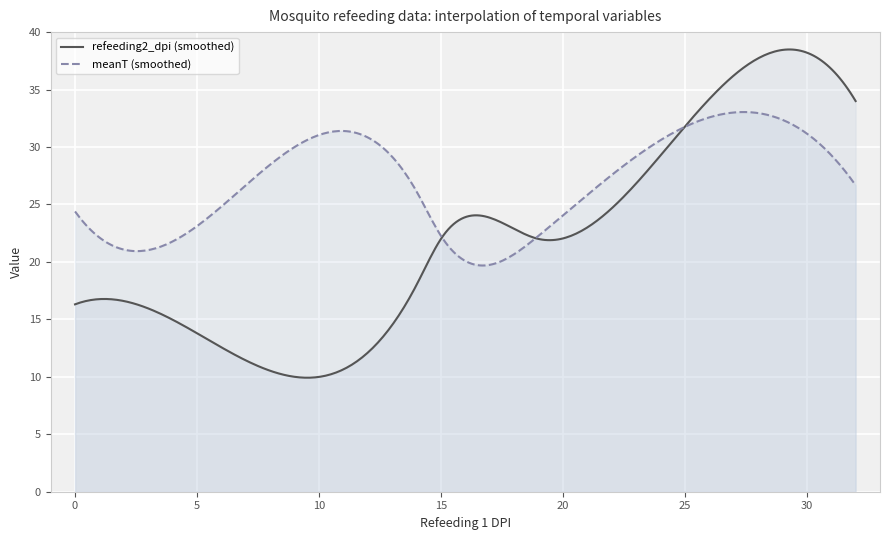

Count the number of data series in this chart.

2